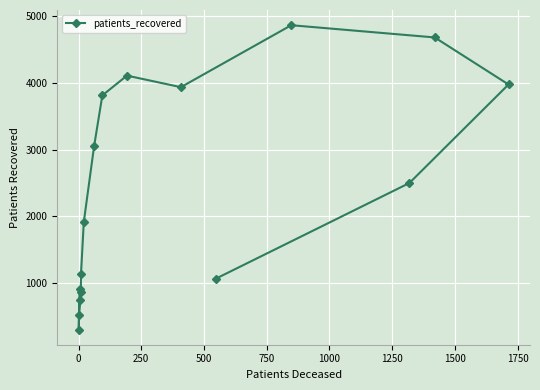

What is the value of the 13th point from the left?

4862